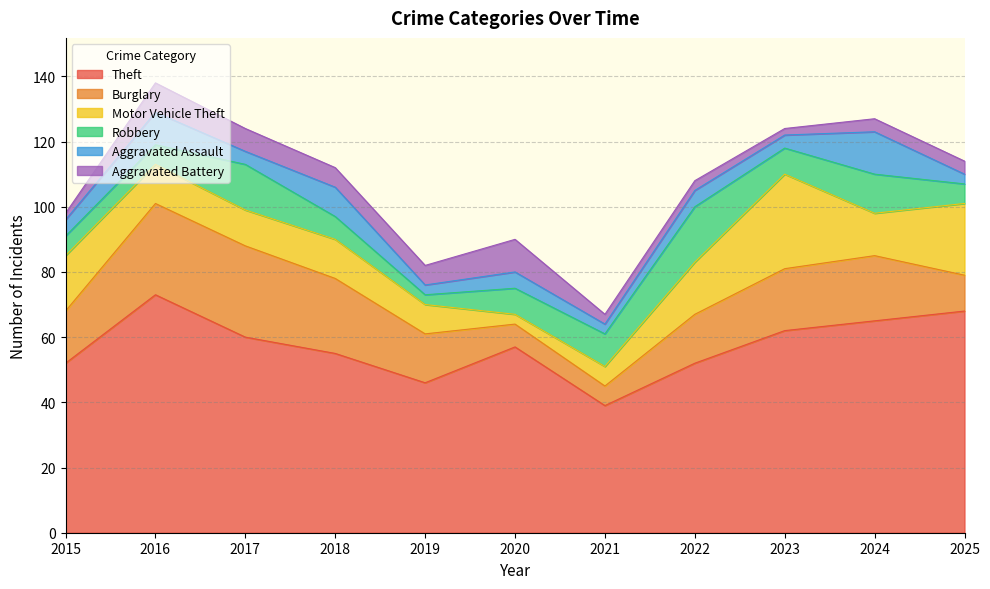

What is the average value of the Aggravated Battery series?

5